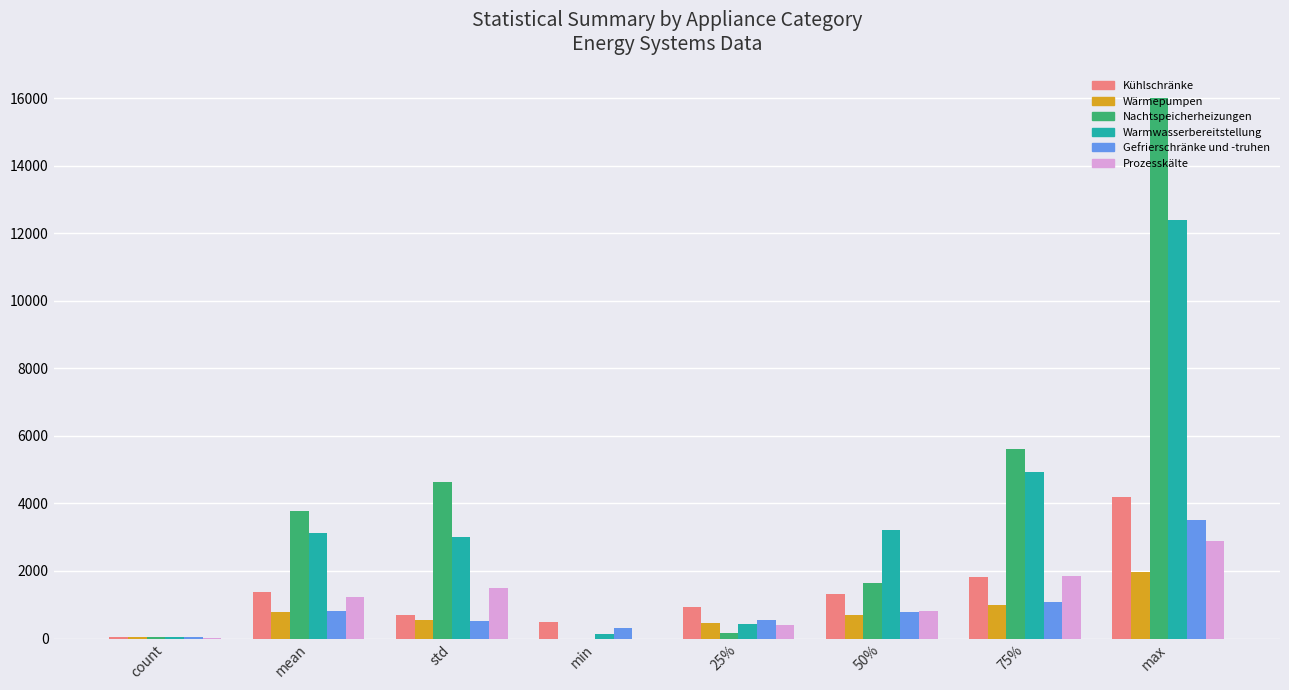

Where does the Wärmepumpen series first go above 691?

mean